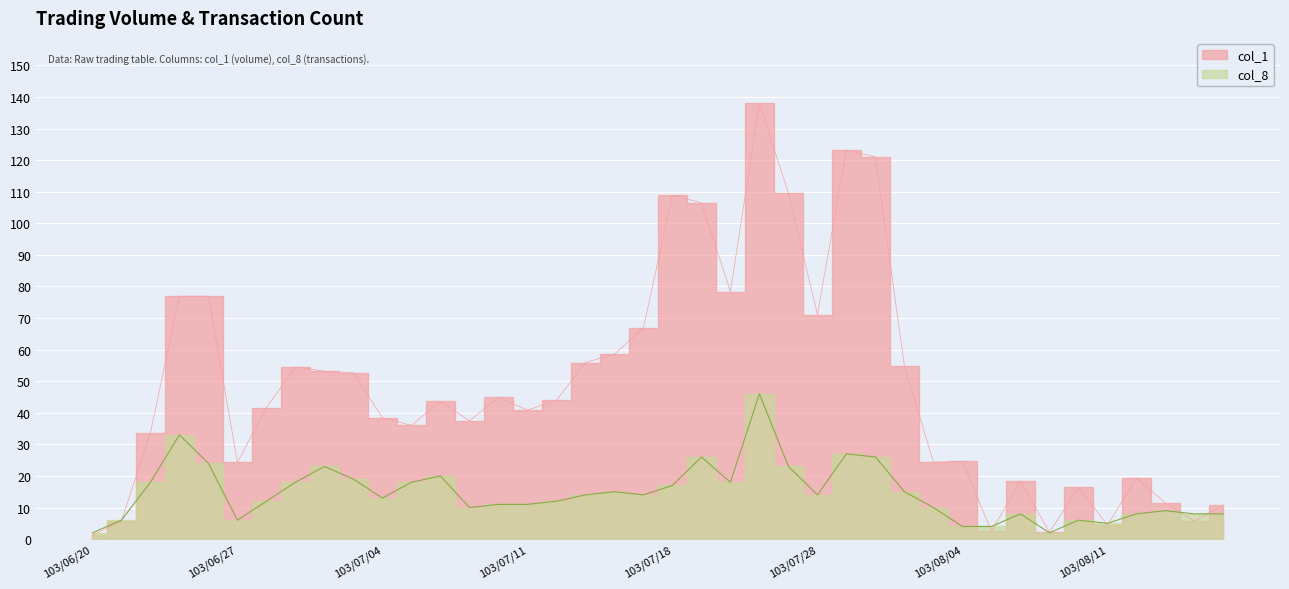

What is the label of the 23rd point from the right?

103/07/15